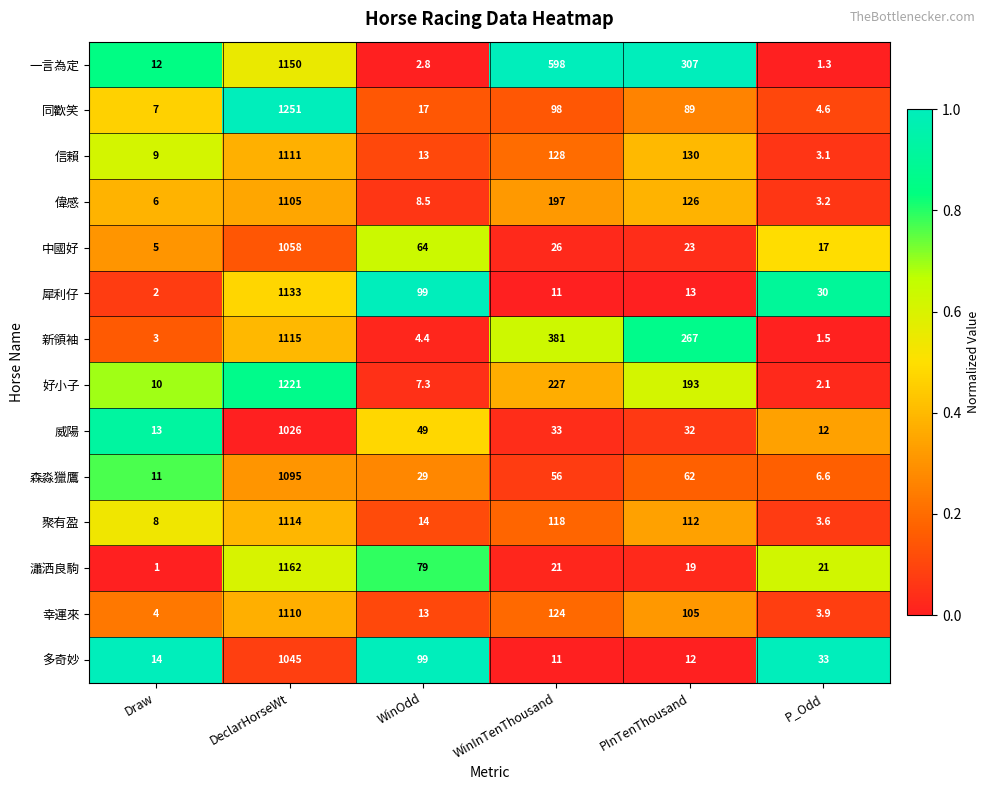

What is the difference between the maximum and minimum values in the 幸運來 series?

1106.1